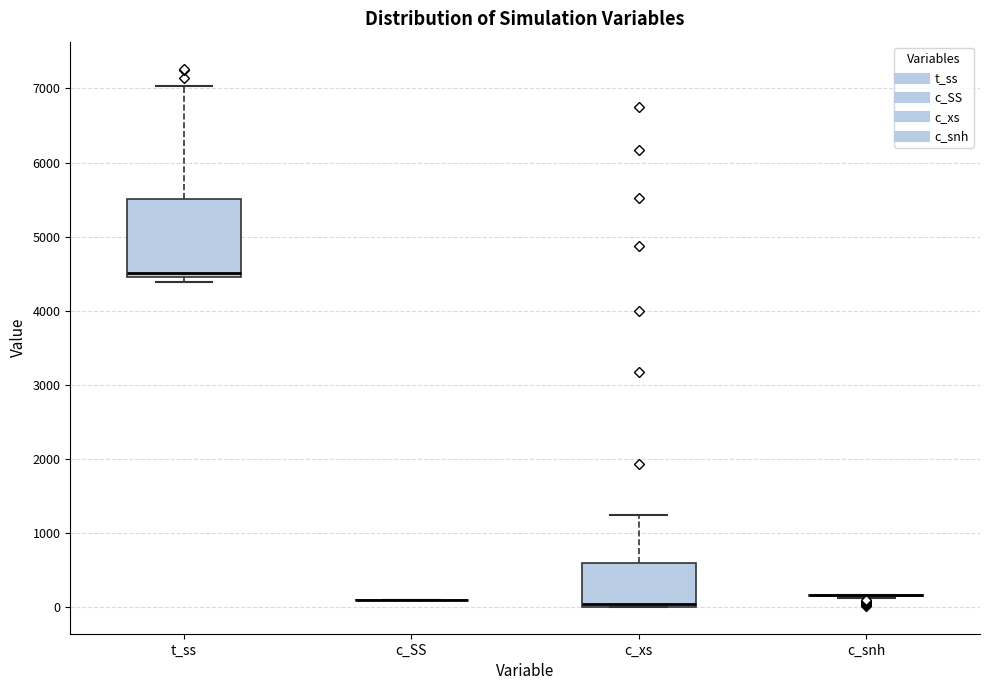

Reading left to right, read every box against the y-axis: the position of its median line, the range the box covers, and the ends of its whiskers. The values are not printed on the chart, so give them approximately, as read against the axis.

t_ss: median 4500 (just above the box's lower edge), box 4500 to 5500, whiskers 4400 to 7000
c_SS: box collapsed to a line at 100, whiskers 100 to 100
c_xs: median 0 (drawn on the box's lower edge), box 0 to 600, whiskers 0 to 1200
c_snh: box collapsed to a line at 200, whiskers 100 to 200